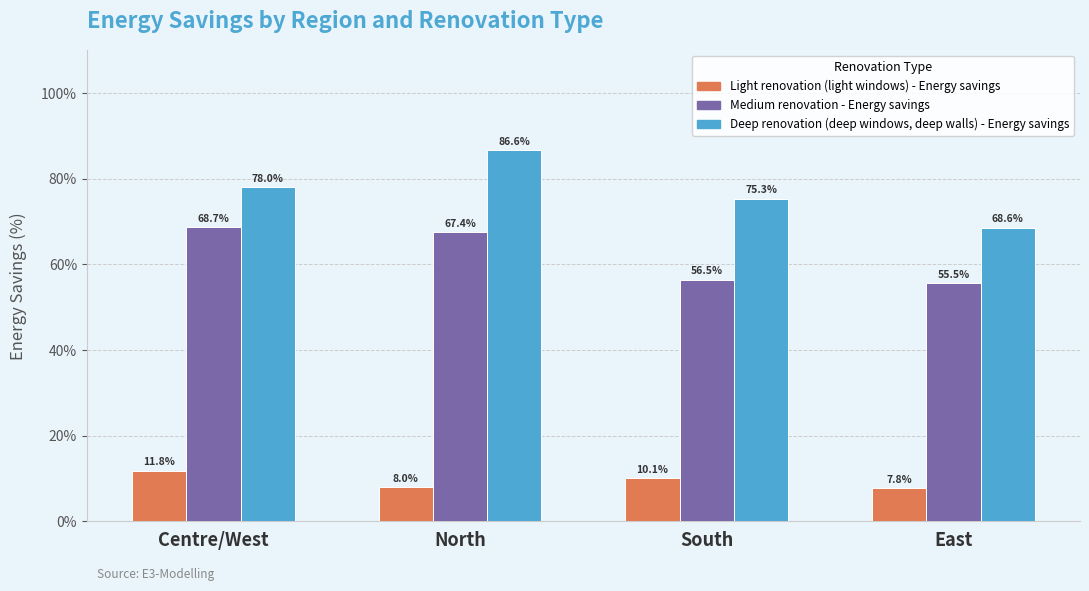

What value does the Deep renovation (deep windows, deep walls) - Energy savings series have at North?

86.6